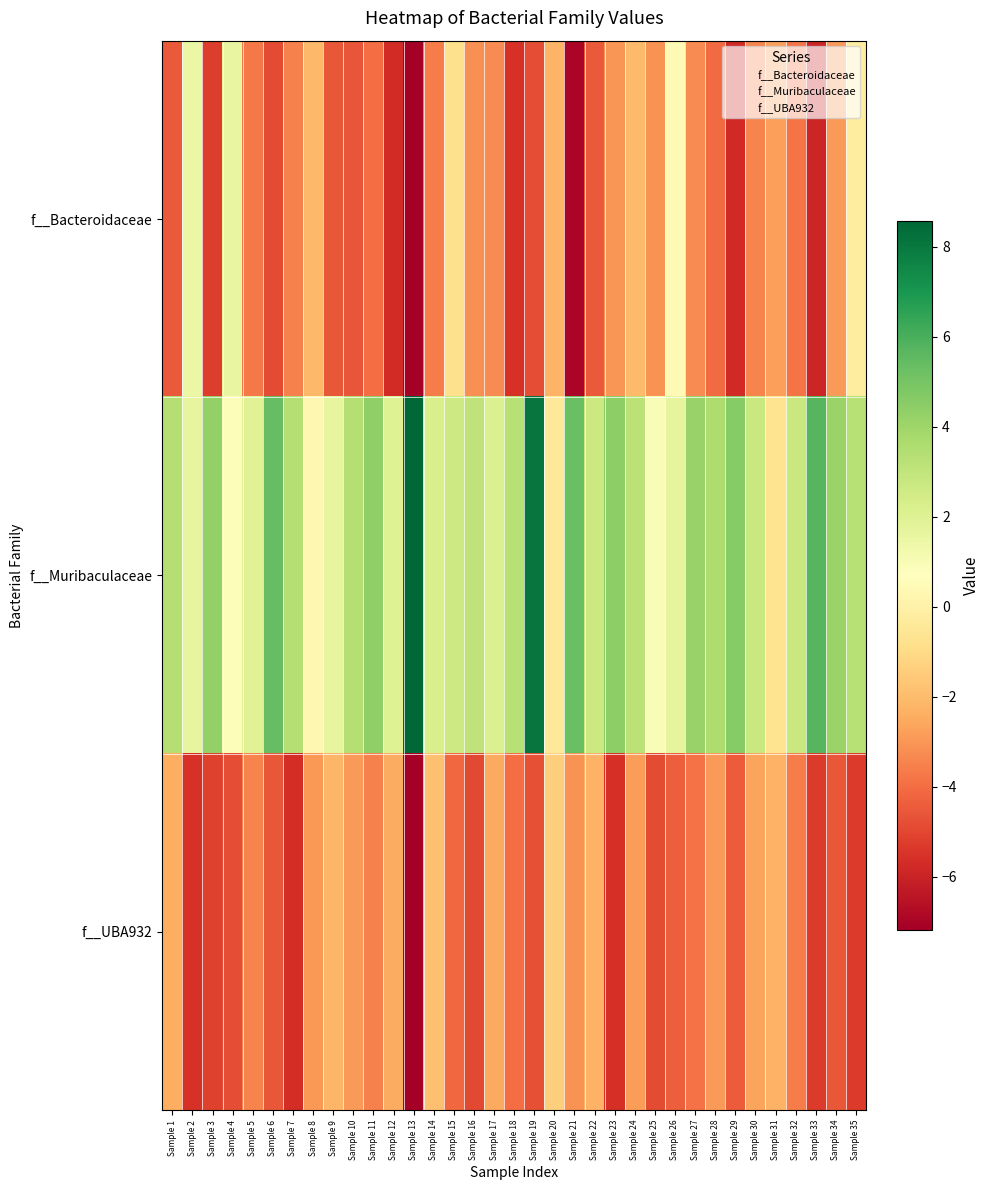

What is the total value across all series at Sample 7?

-5.9